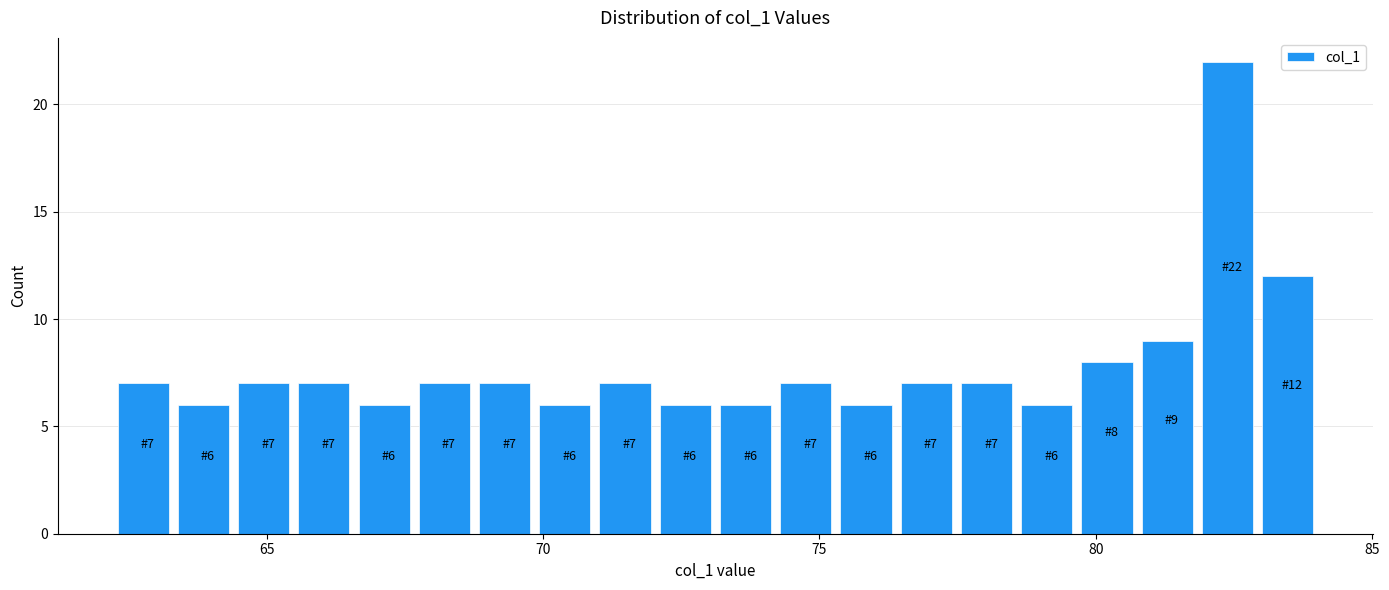

Read against the x-axis, roughly where is the centre of the tallest bar?

82.5